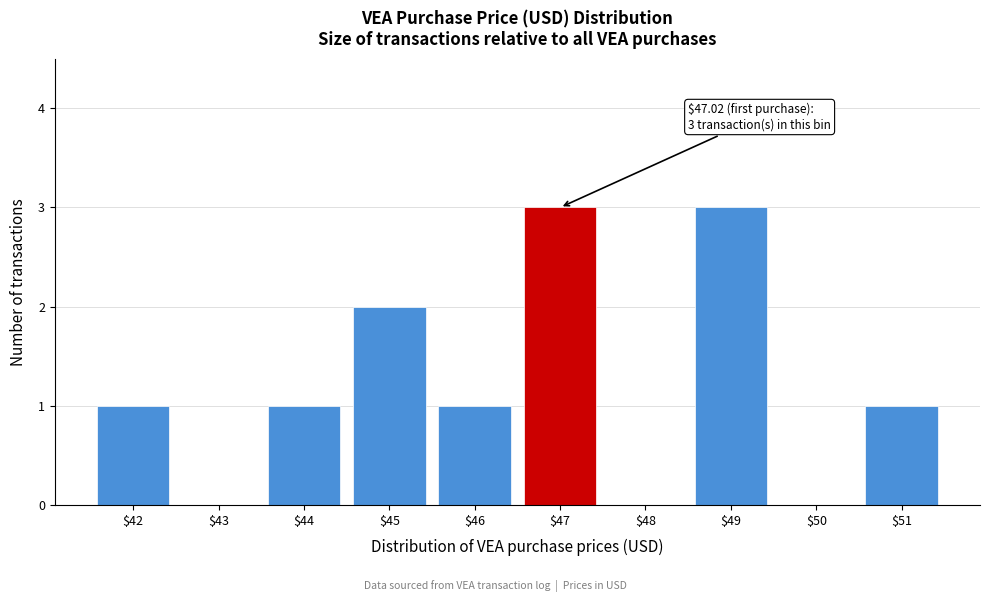

What is the sum of all values?

12